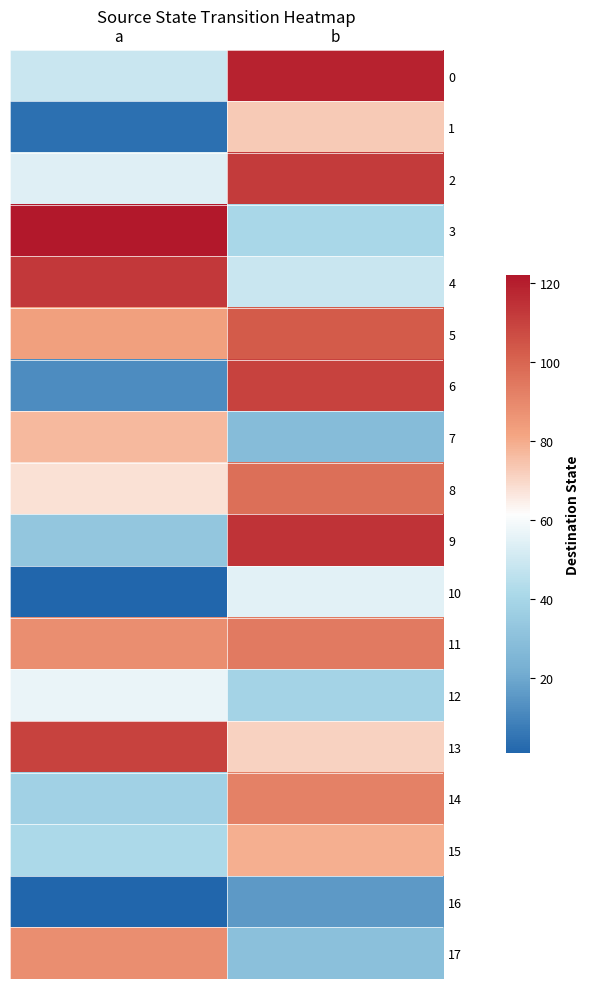

Which series has the largest total across all categories?

5